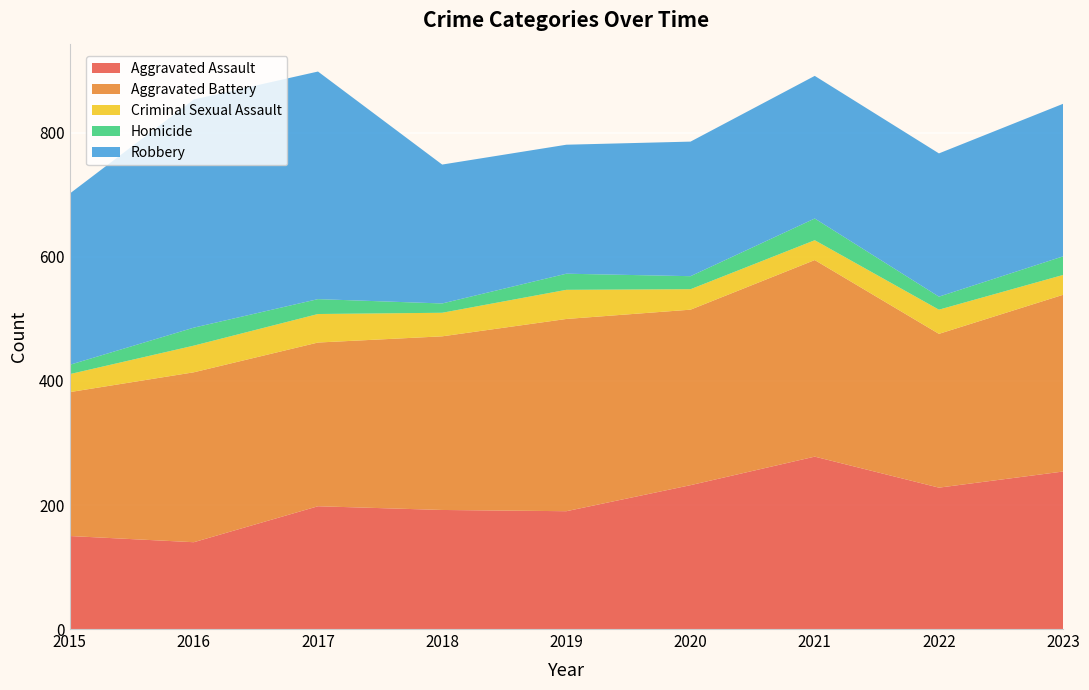

Reading left to right, what are all the values shown in this chart?

Aggravated Assault: 2015=150	2016=140	2017=198	2018=192	2019=190	2020=232	2021=278	2022=228	2023=254
Aggravated Battery: 2015=232	2016=274	2017=264	2018=280	2019=310	2020=283	2021=317	2022=248	2023=285
Criminal Sexual Assault: 2015=29	2016=43	2017=46	2018=38	2019=47	2020=33	2021=32	2022=39	2023=32
Homicide: 2015=15	2016=29	2017=24	2018=15	2019=26	2020=21	2021=35	2022=21	2023=30
Robbery: 2015=276	2016=368	2017=367	2018=224	2019=208	2020=217	2021=230	2022=231	2023=246